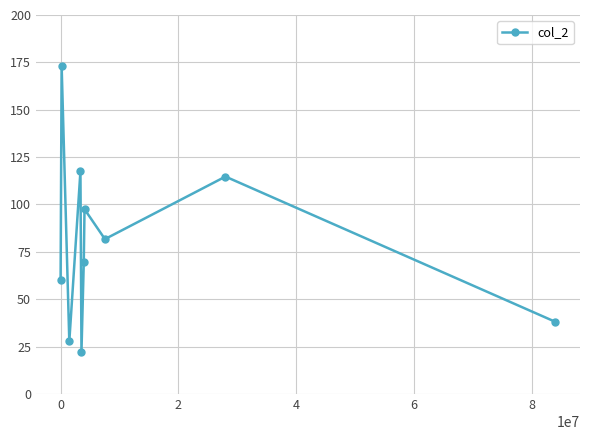

What is the greatest value displayed?

173.3